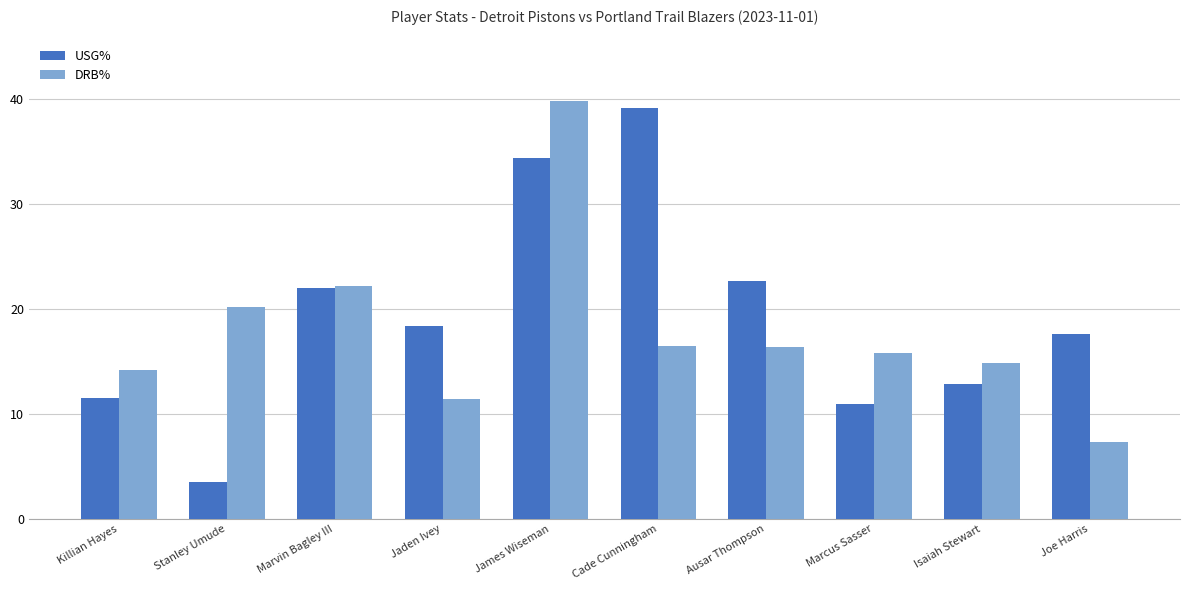

Where is DRB% nearest to the value 23?

Marvin Bagley III